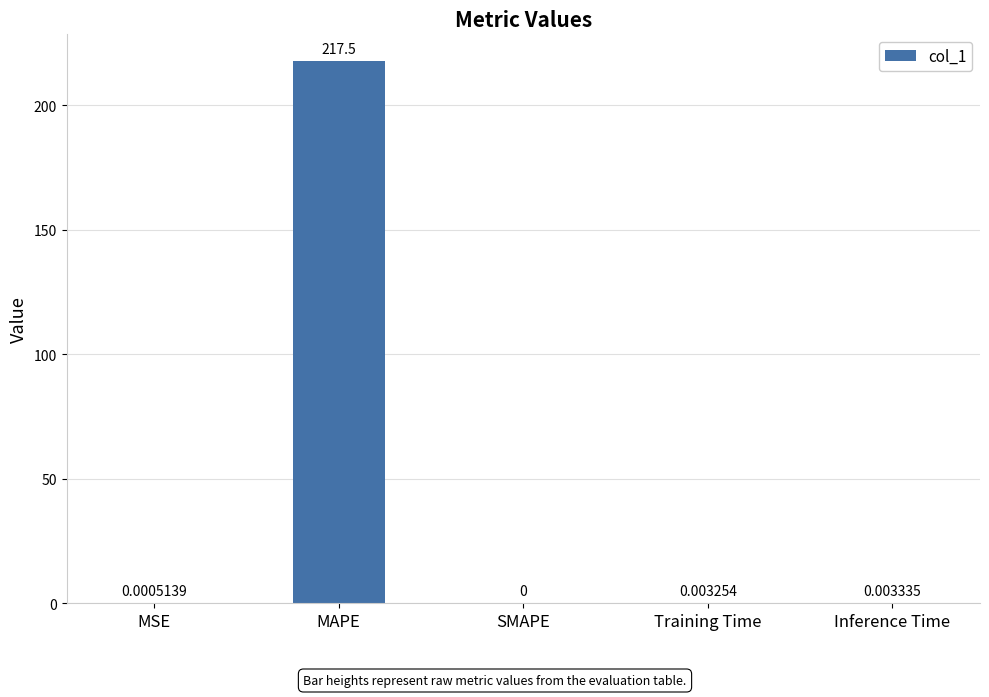

How many values exceed 0?

4